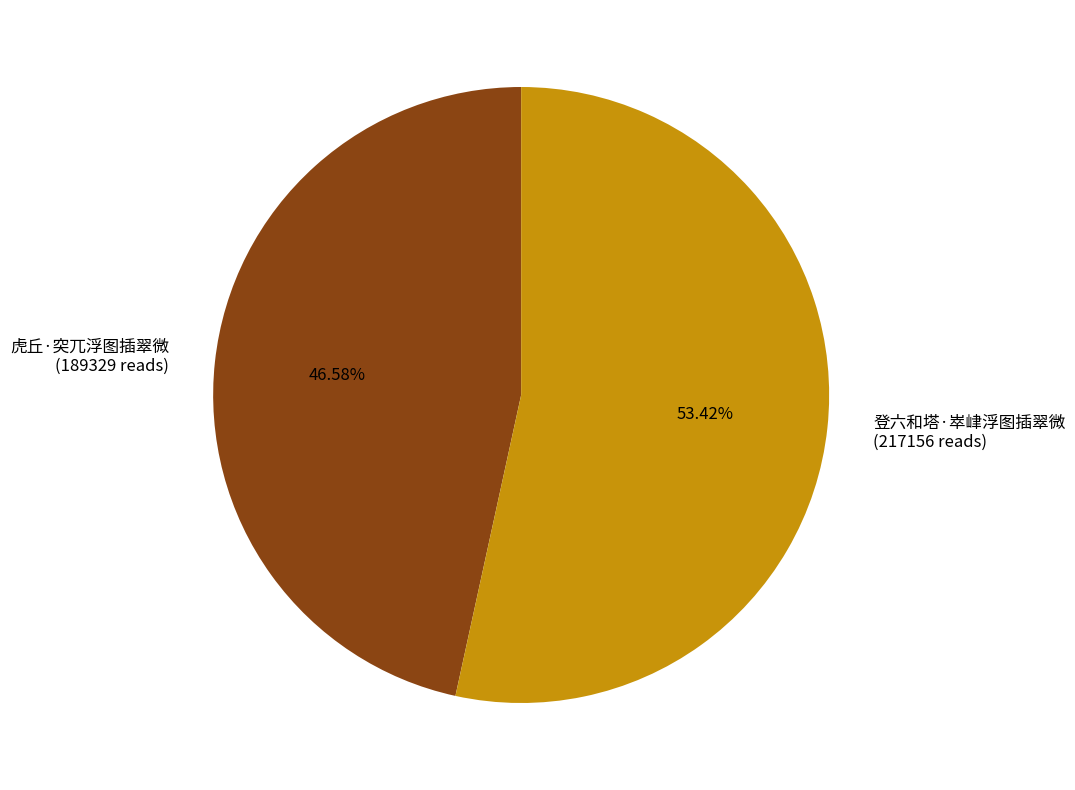

To the nearest percent, what is the combined percentage of 登六和塔·崒峍浮图插翠微 and 虎丘·突兀浮图插翠微?

100%